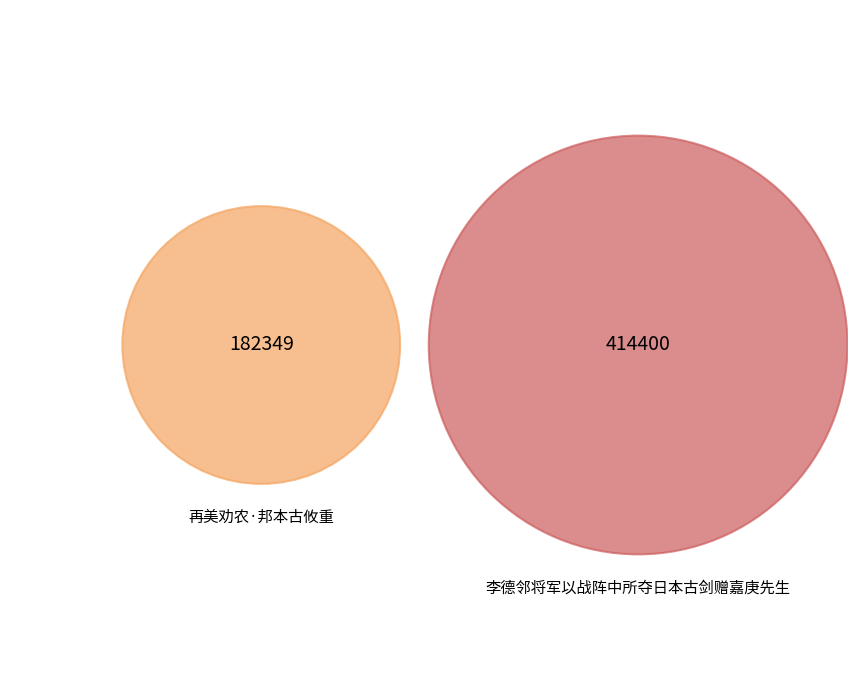

What is the smallest slice in the pie chart?

再美劝农·邦本古攸重